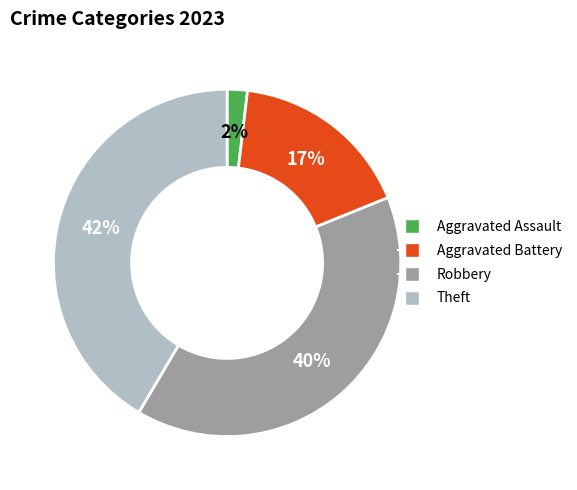

Between Robbery and Aggravated Battery, which is larger?

Robbery